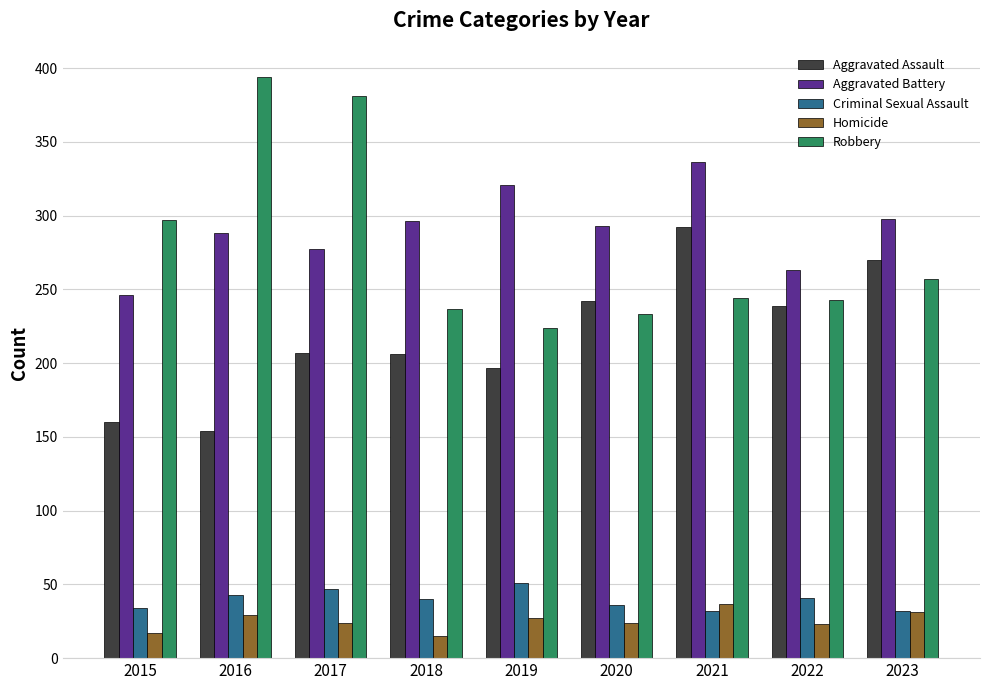

What is the spread (max minus min) of values at 2023?

267